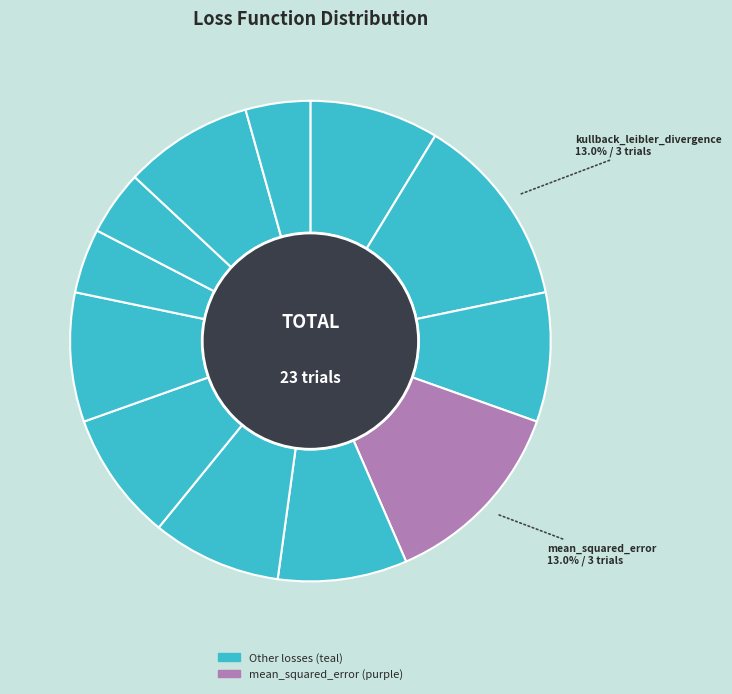

How many slices are in this pie chart?

12